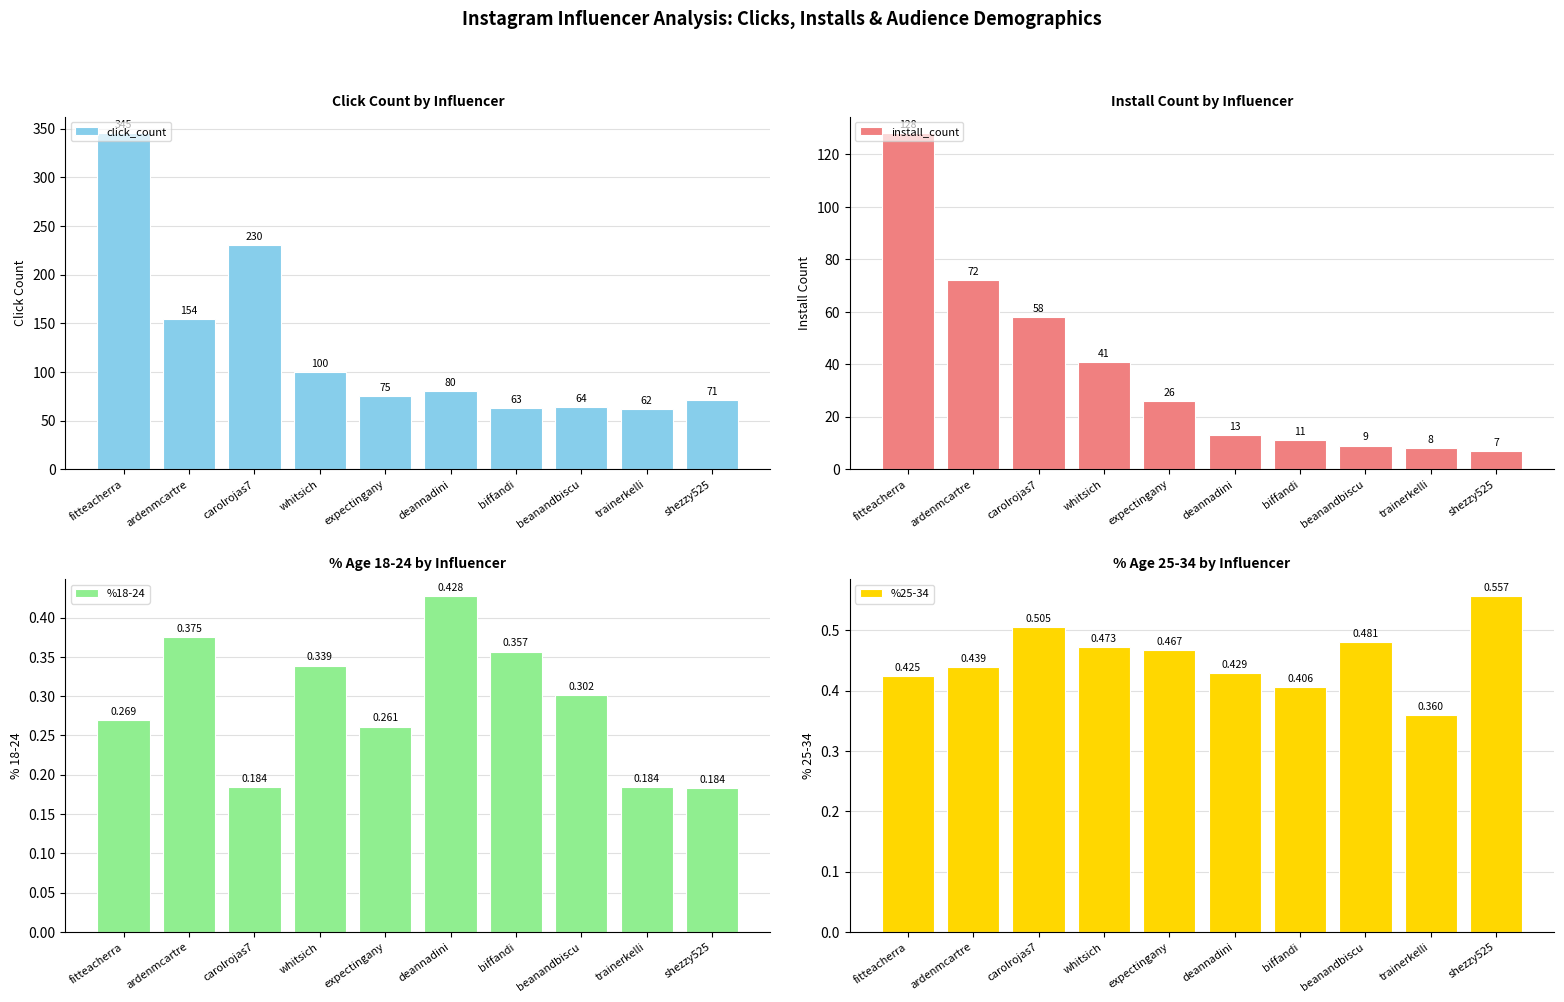

Is it true that click_count equals 90.8 at biffandi?

False